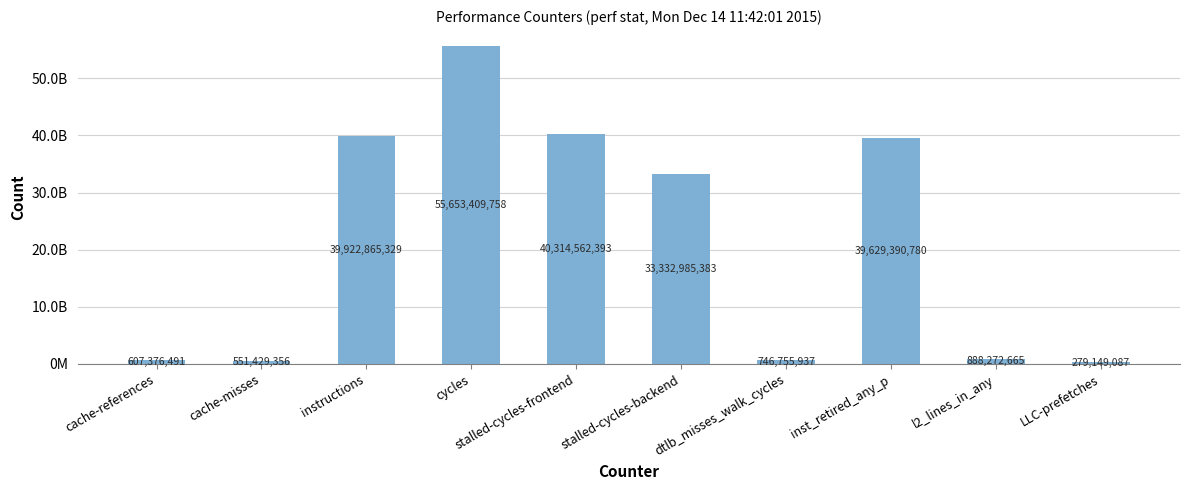

Reading right to left, extract all data points from this chart.

279149087	888272665	39629390780	746755937	33332985383	40314562393	55653409758	39922865329	551429356	607376491